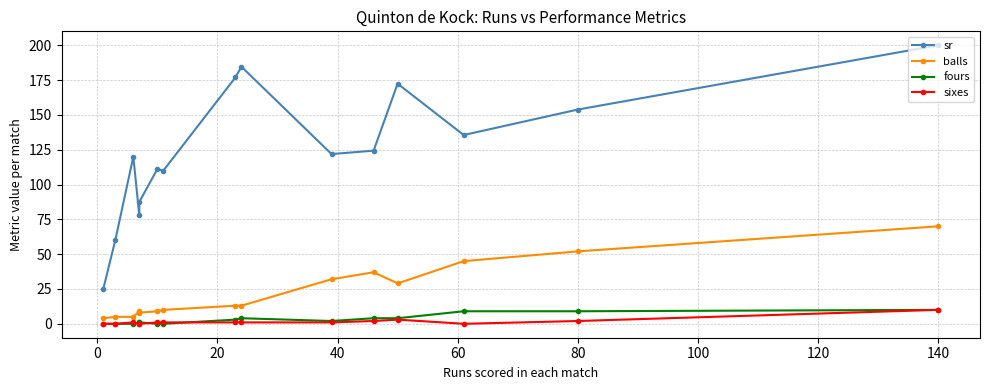

Which series has the largest range (max minus min)?

sr